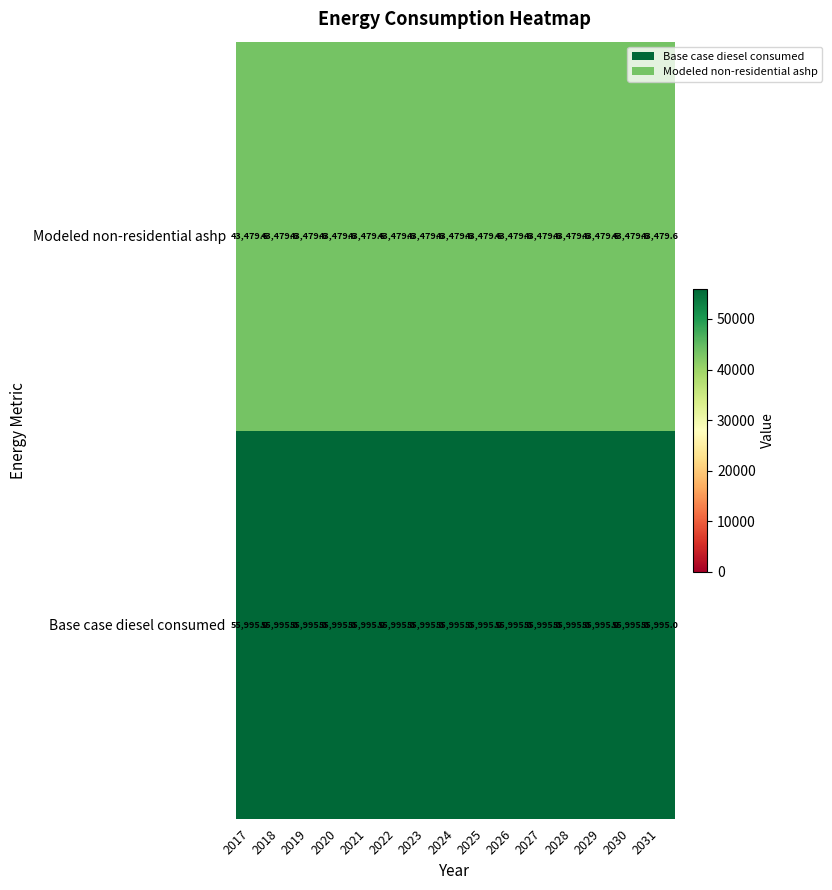

What is the minimum value shown in the chart?

43479.6